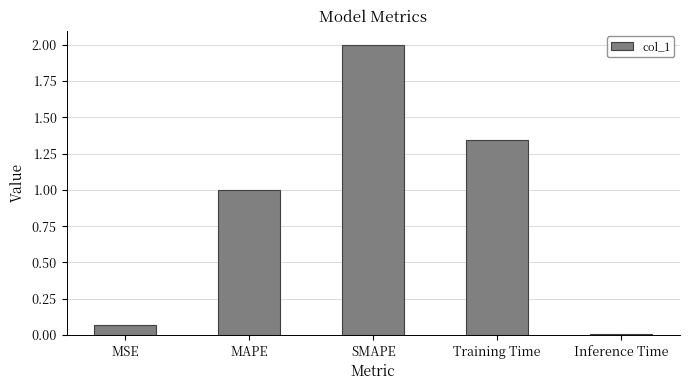

At which category does the chart reach its peak across all series?

SMAPE